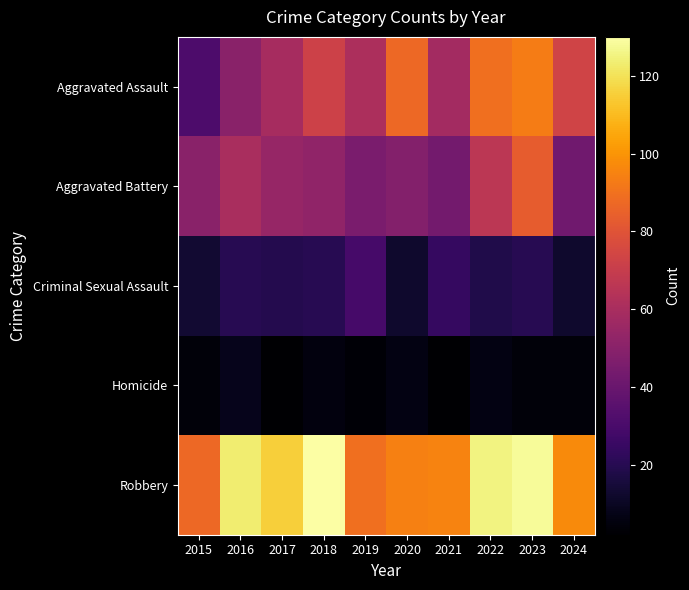

Reading left to right, what are all the values shown in this chart?

Aggravated Assault: 2015=31	2016=50	2017=59	2018=72	2019=61	2020=87	2021=58	2022=89	2023=93	2024=73
Aggravated Battery: 2015=50	2016=60	2017=54	2018=52	2019=45	2020=48	2021=43	2022=66	2023=83	2024=42
Criminal Sexual Assault: 2015=13	2016=20	2017=19	2018=20	2019=29	2020=12	2021=24	2022=18	2023=20	2024=12
Homicide: 2015=4	2016=8	2017=2	2018=5	2019=3	2020=6	2021=2	2022=6	2023=4	2024=4
Robbery: 2015=87	2016=123	2017=115	2018=130	2019=89	2020=94	2021=95	2022=125	2023=128	2024=97